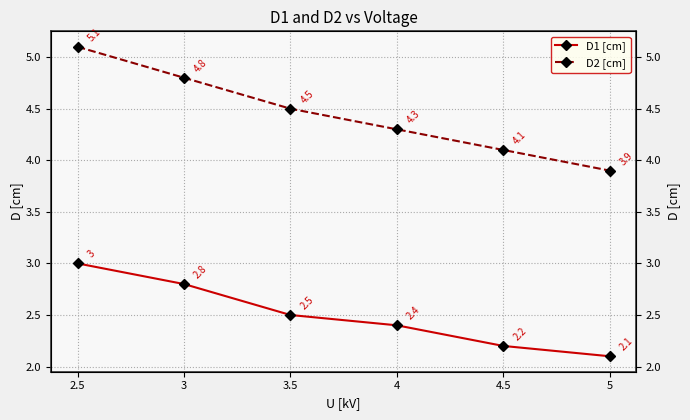

What are all the series names shown in the legend?

D1 [cm], D2 [cm]